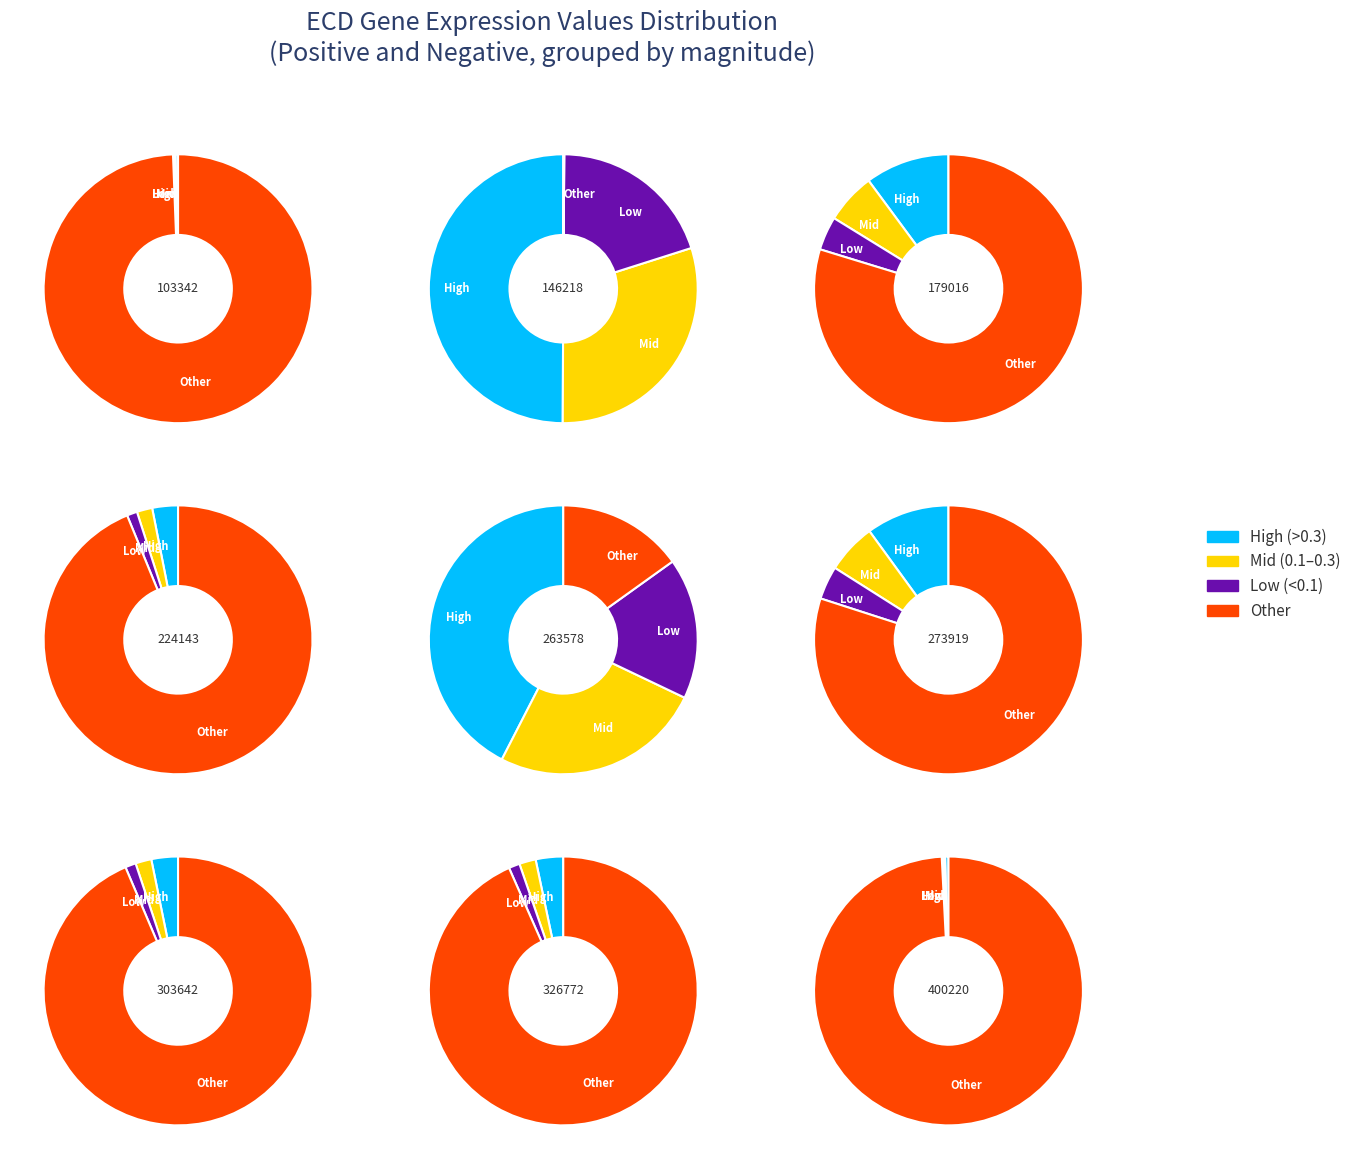

Is 263578 the majority of the pie?

No